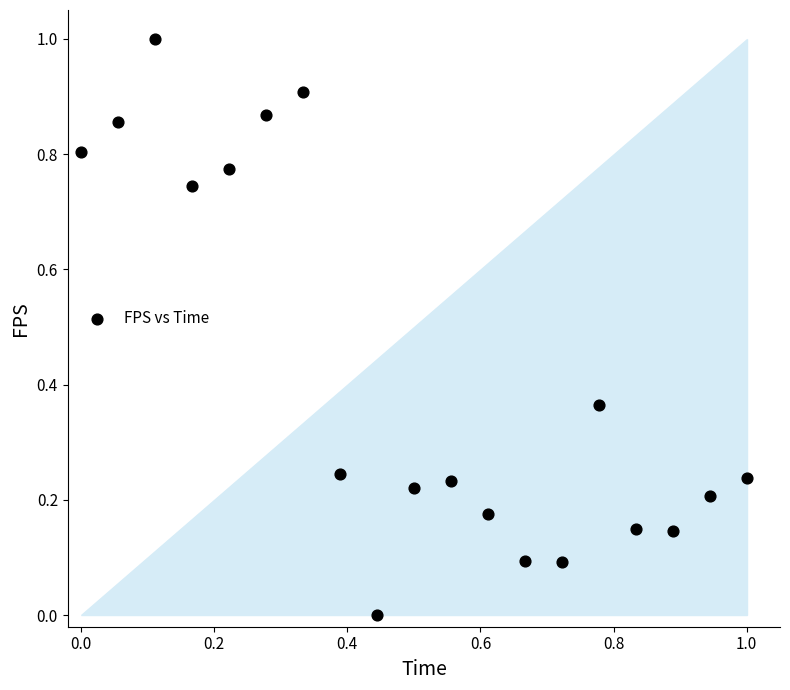

What is the range of Y values (max minus min)?

1.0